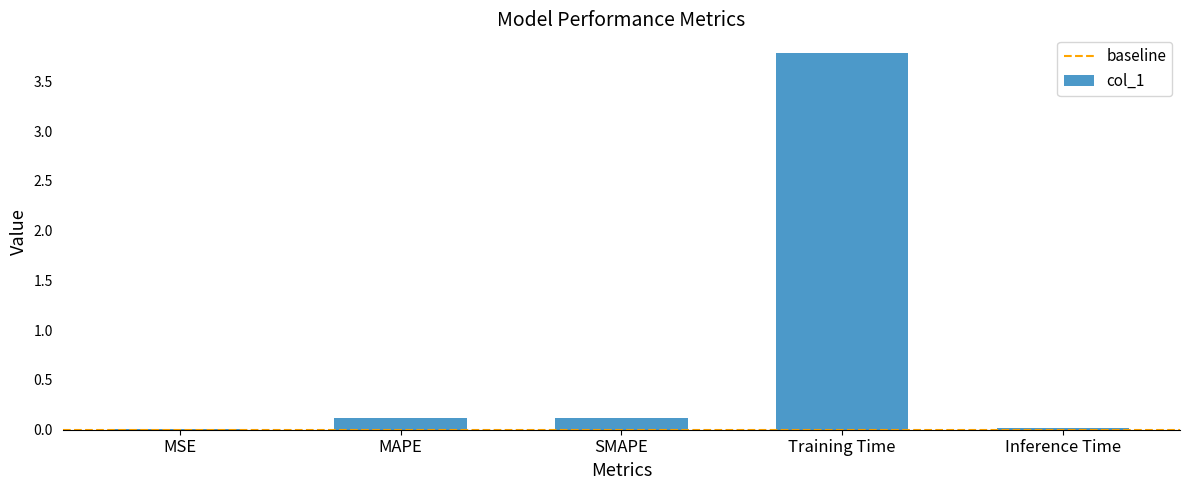

What is the maximum value shown in the chart?

3.8